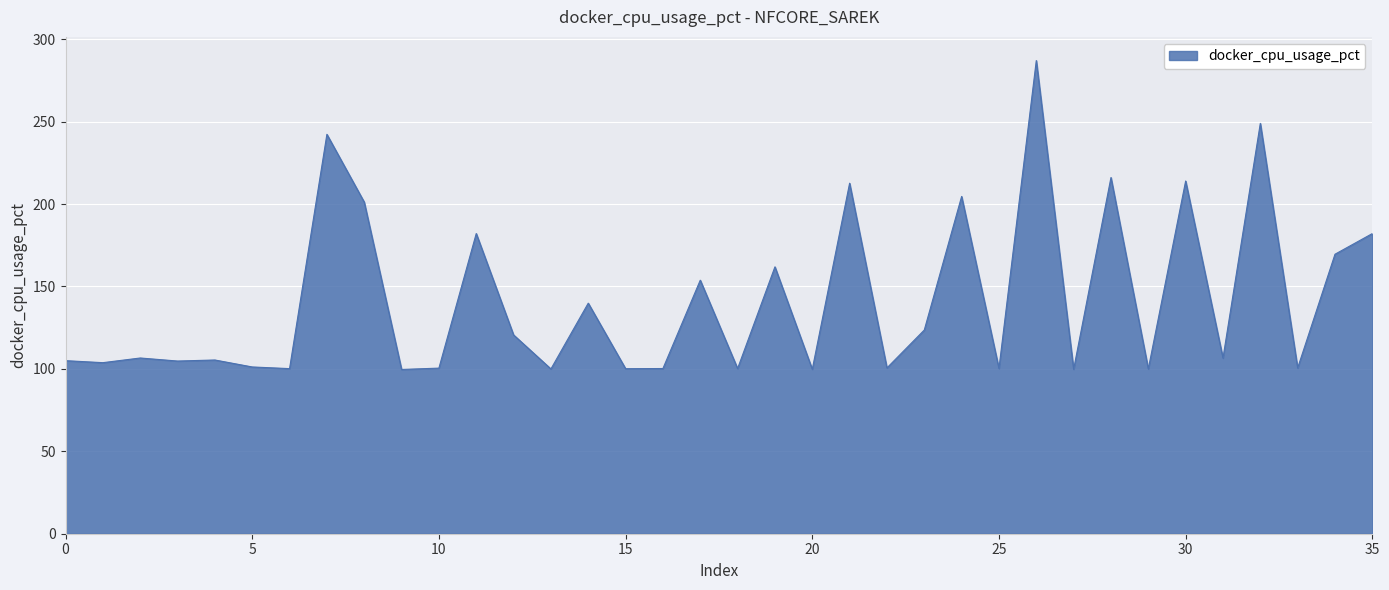

True or false: there are more than 0 points higher than both neighbors.

True